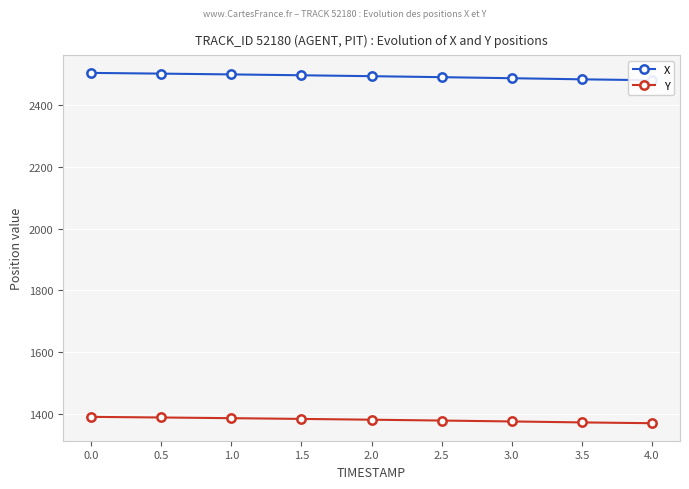

Count the number of data series in this chart.

2